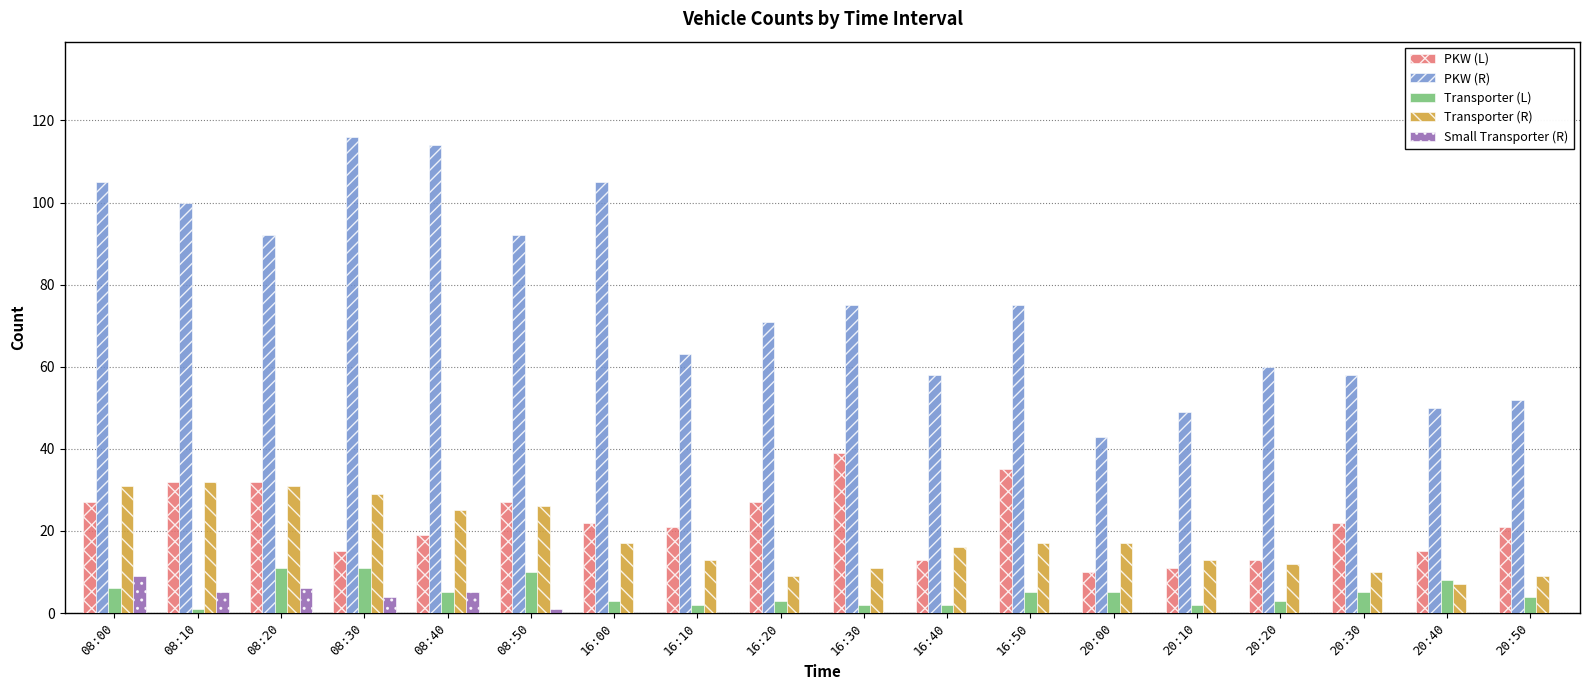

How many categories are shown in the chart?

18